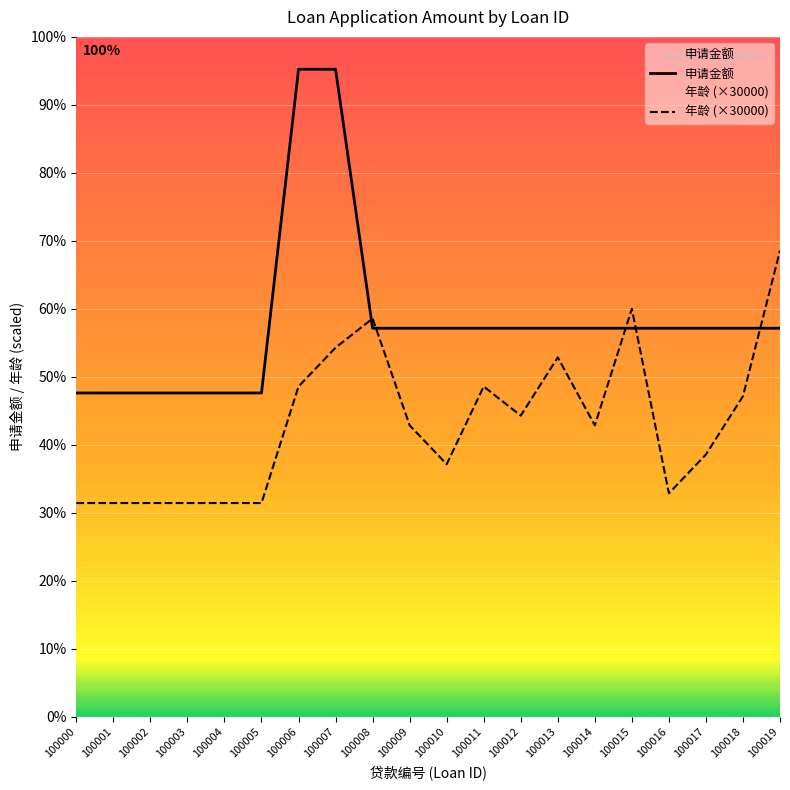

At which category does the chart reach its minimum across all series?

100000